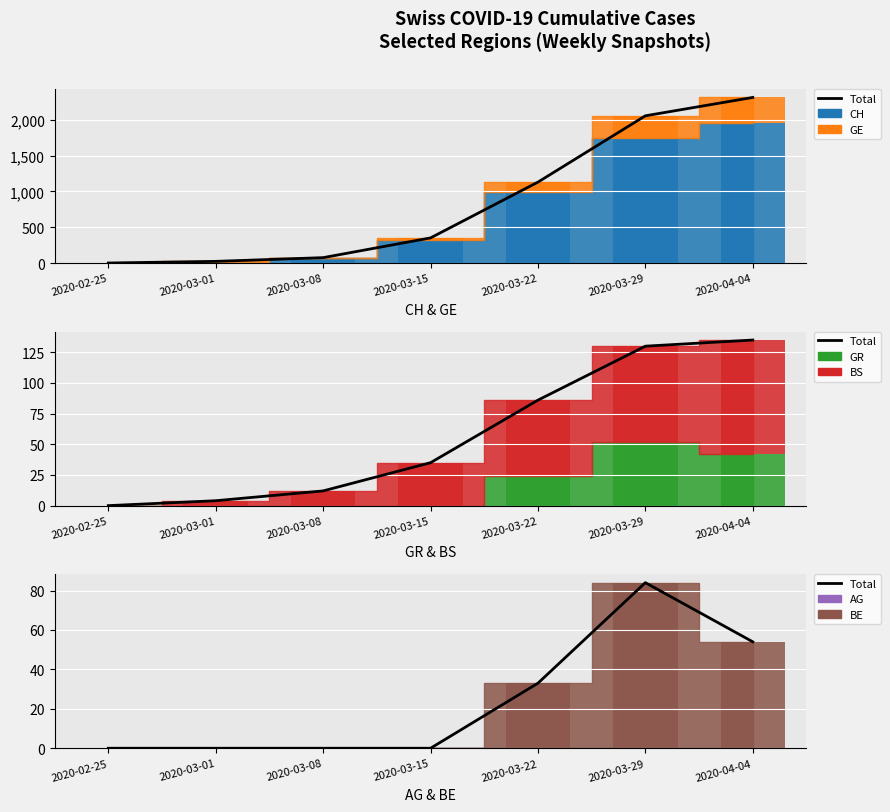

Reading left to right, what are all the values shown in this chart?

0	0	0	0	33	84	54